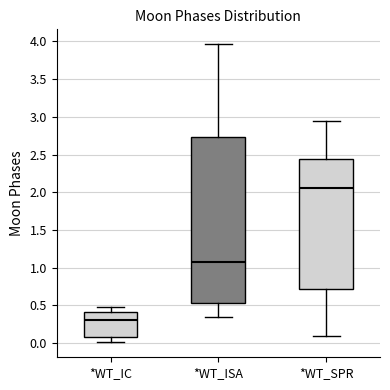

Reading left to right, read every box against the y-axis: the position of its median line, the range the box covers, and the ends of its whiskers. The values are not printed on the chart, so give them approximately, as read against the axis.

*WT_IC: median 0.30, box 0.10 to 0.40, whiskers 0.00 to 0.50
*WT_ISA: median 1.10, box 0.55 to 2.75, whiskers 0.35 to 3.95
*WT_SPR: median 2.05, box 0.70 to 2.45, whiskers 0.10 to 2.95